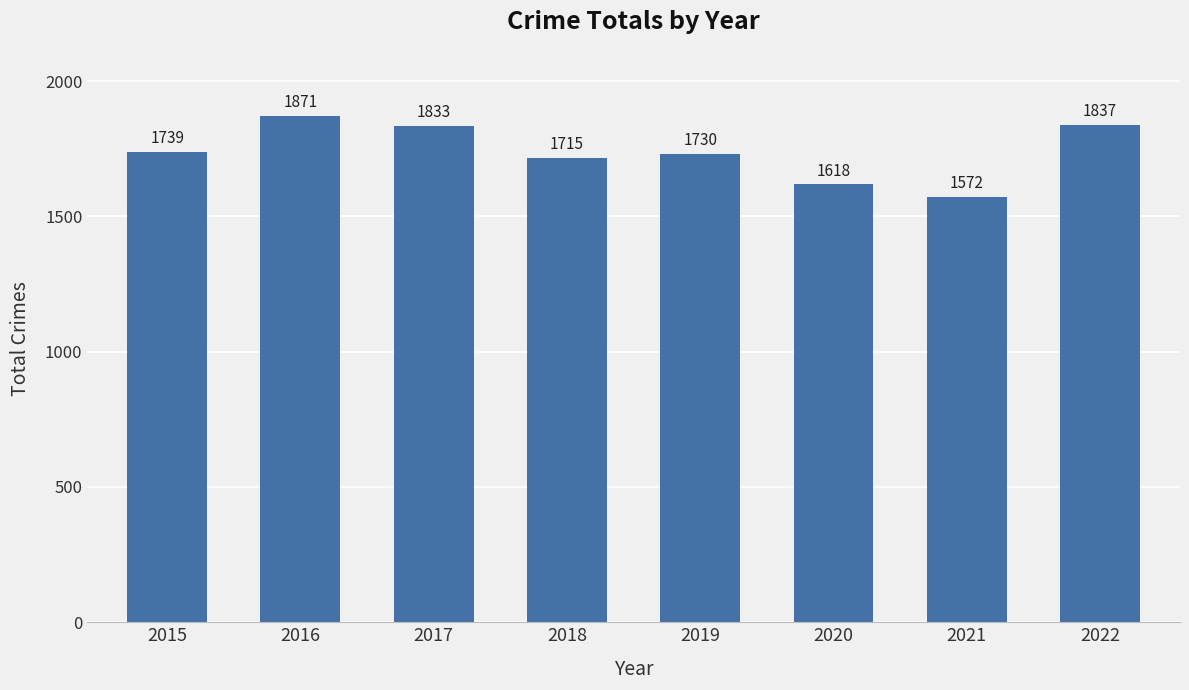

The value at 2022 is 1837. True or false?

True